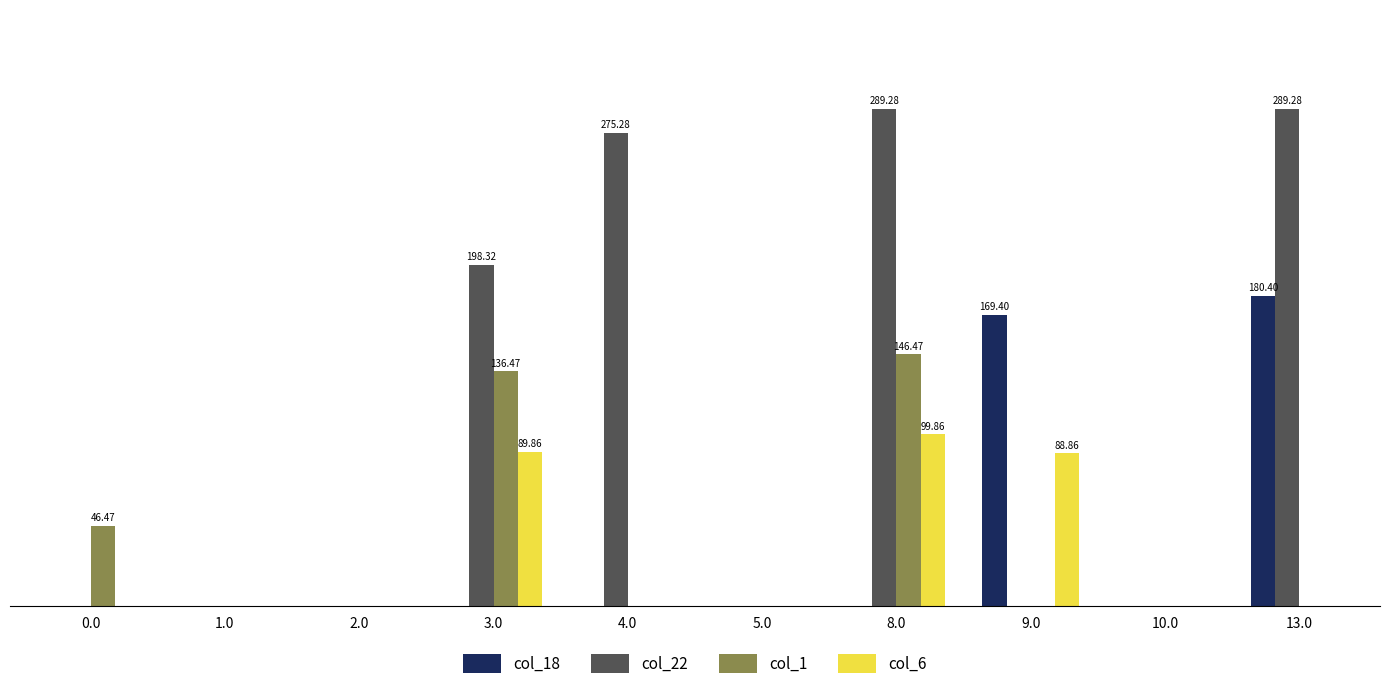

The value of col_1 at 10.0 is 0.0. True or false?

True